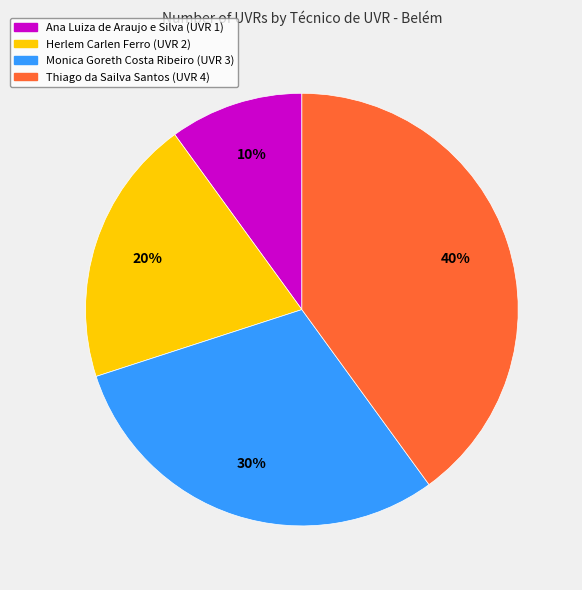

Does Thiago da Sailva Santos represent more than half of the total?

No